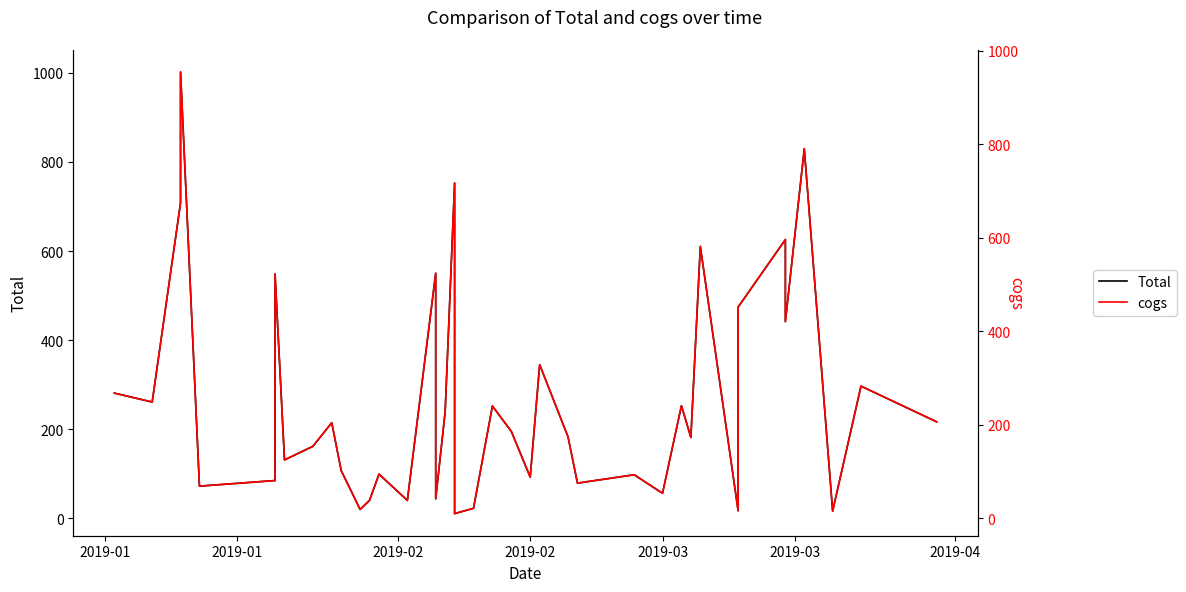

How many lines are shown in the chart?

2